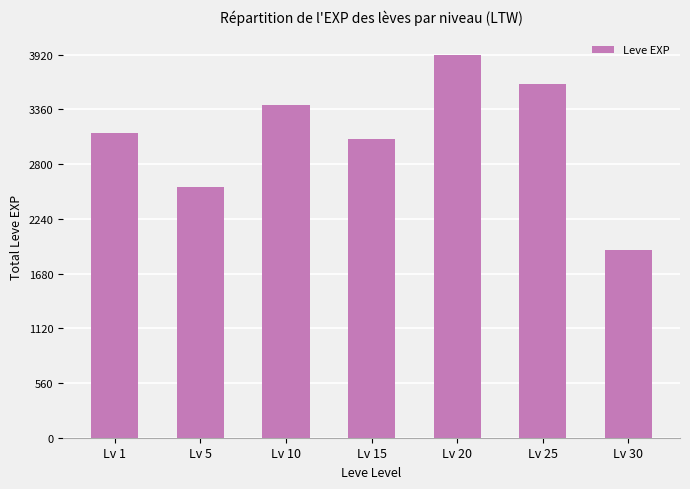

Which label corresponds to the smallest value in the chart?

Lv 30